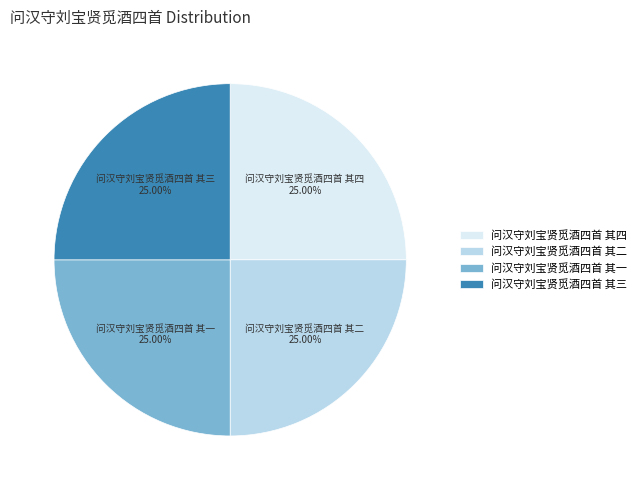

To the nearest percent, what portion does 问汉守刘宝贤觅酒四首 其一 represent?

25%